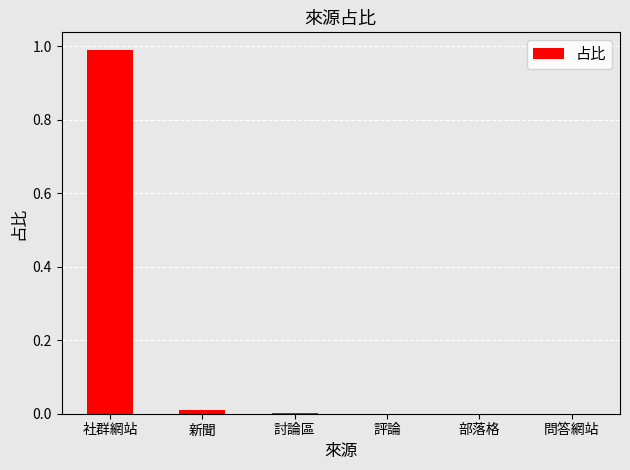

Which label corresponds to the largest value in the chart?

社群網站